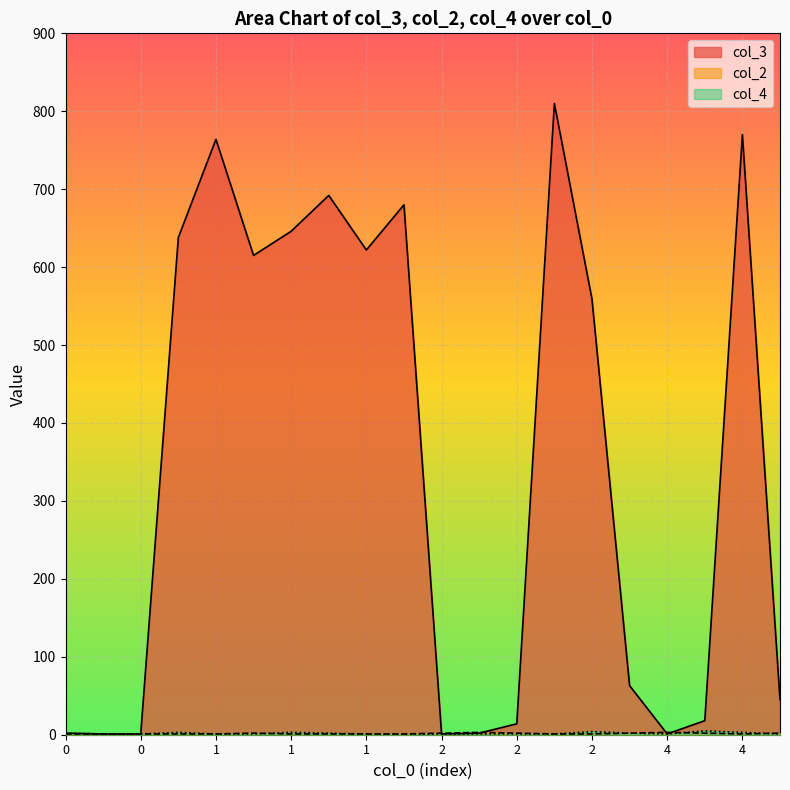

How many interior local valleys does the col_3 series have?

4